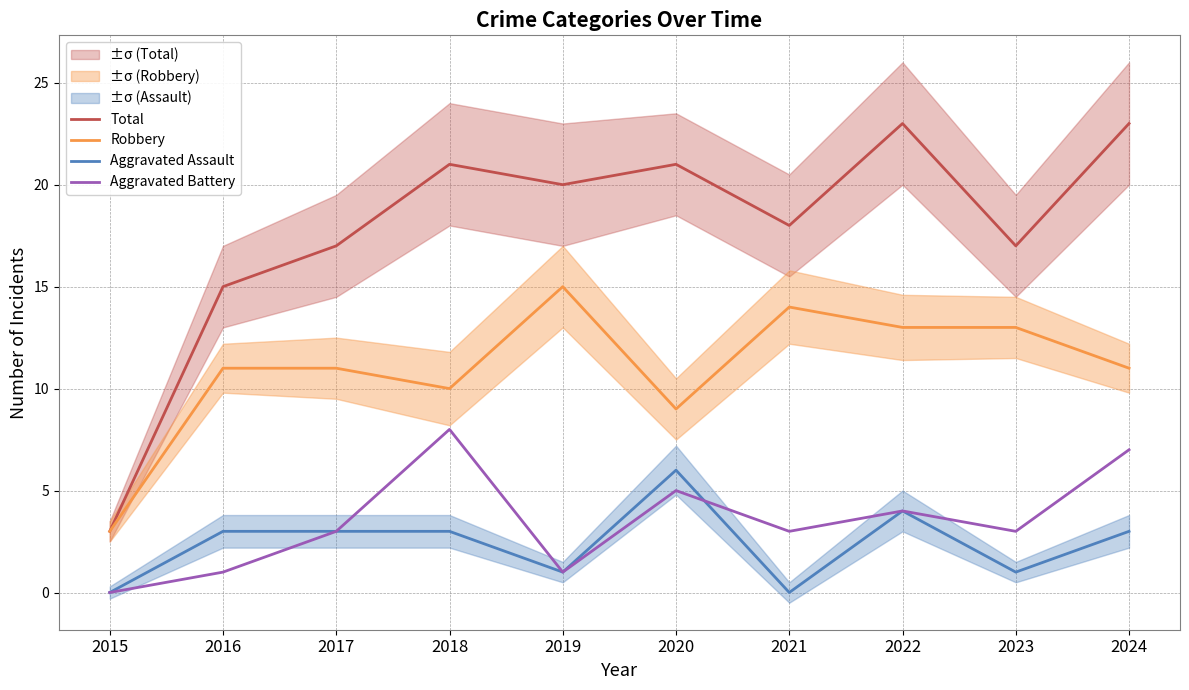

Where is the first local minimum for Total?

2019